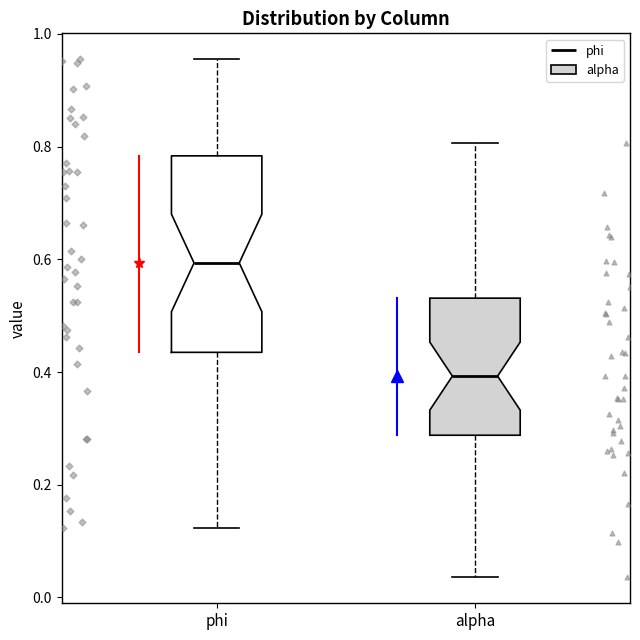

Comparing the boxes themselves (not the whiskers), which one is the tallest?

phi